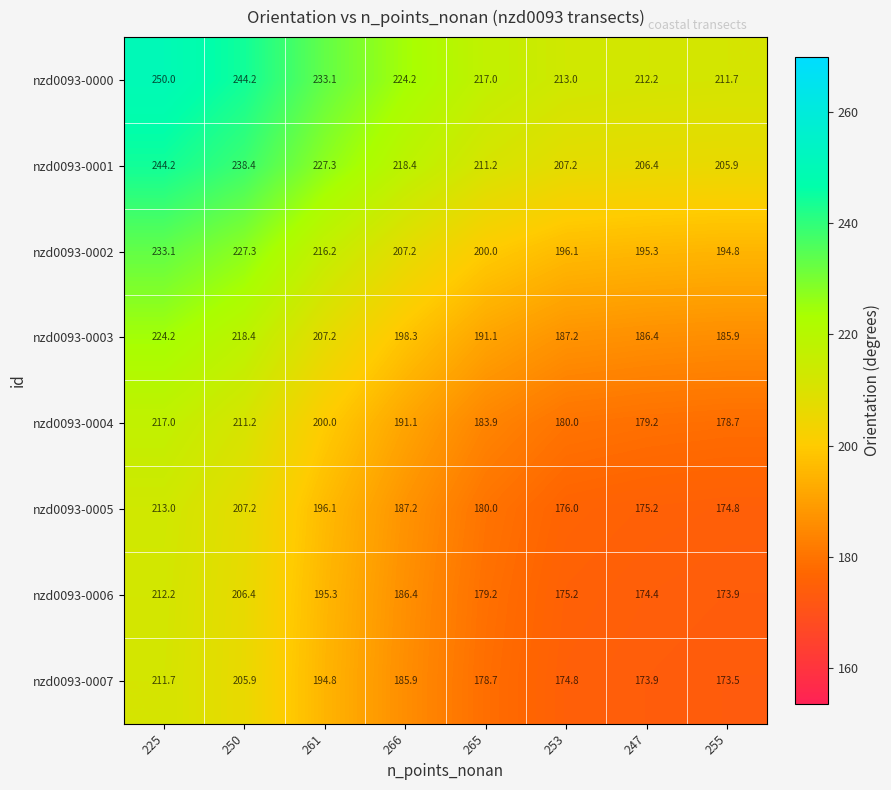

List the series in order of their peak value, highest first.

nzd0093-0000, nzd0093-0001, nzd0093-0002, nzd0093-0003, nzd0093-0004, nzd0093-0005, nzd0093-0006, nzd0093-0007